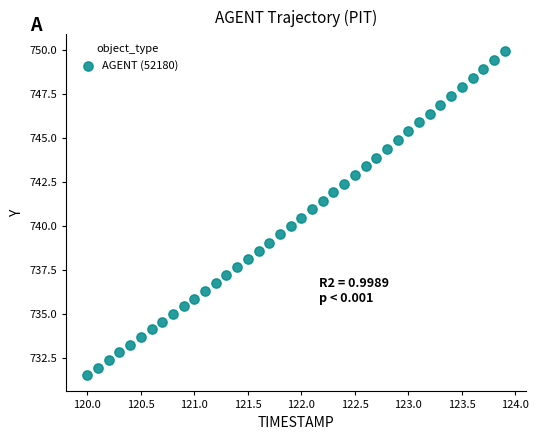

What is the range of X values (max minus min)?

3.9